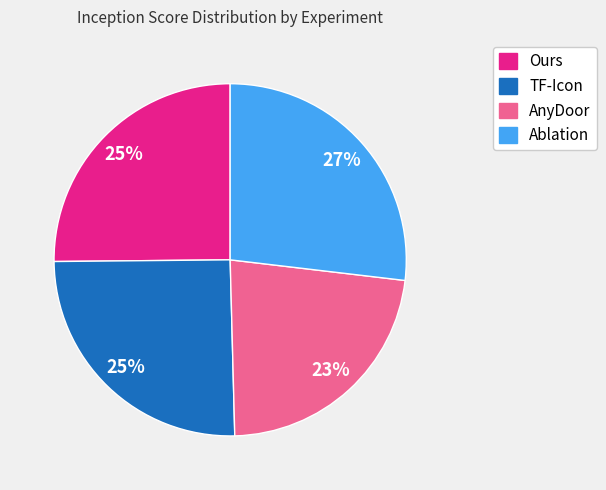

Approximately how many times larger is the value at AnyDoor compared to TF-Icon?

0.9